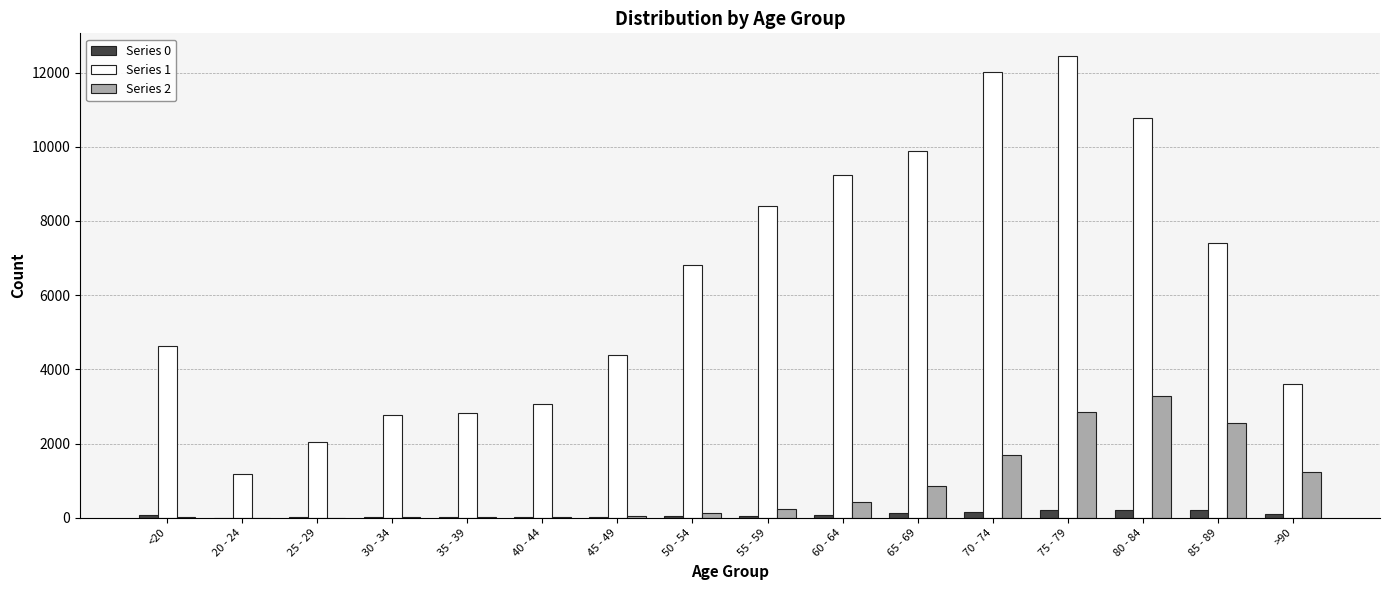

Is the value of Series 1 at 20 - 24 greater than the value of Series 0 at 80 - 84?

Yes